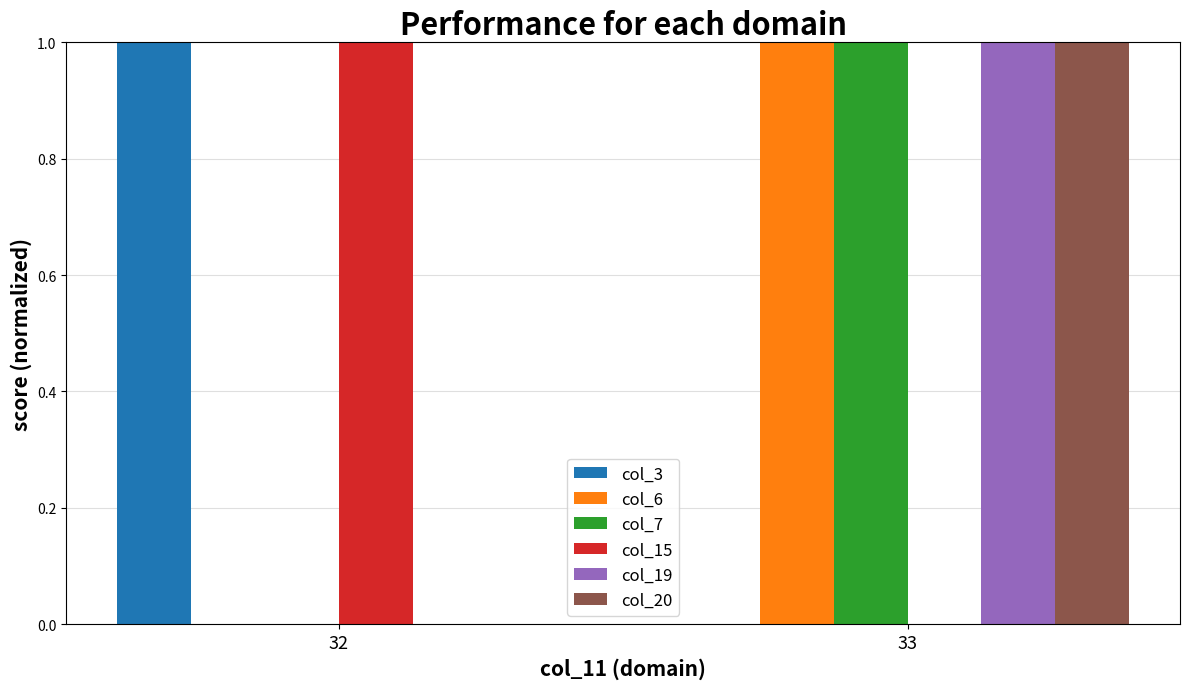

How many positive values does the col_15 series have?

1